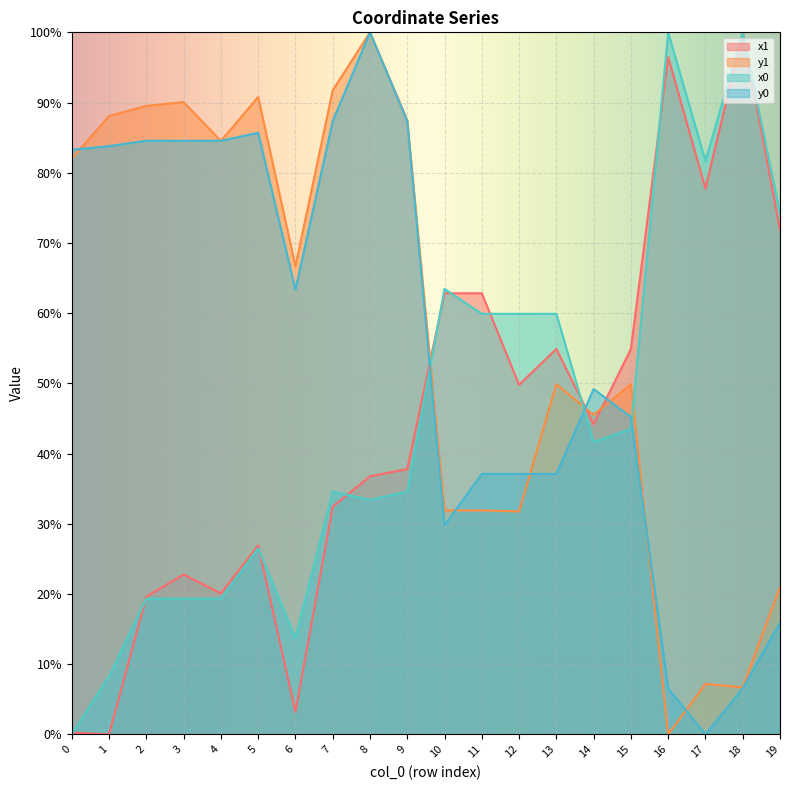

True or false: y1 has more than 0 interior local peaks.

True